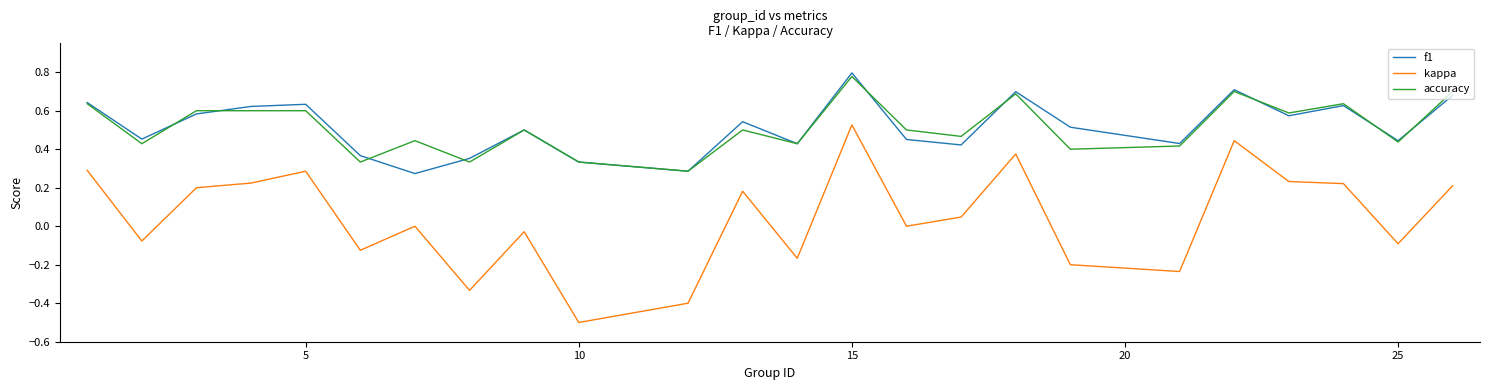

True or false: accuracy and kappa cross at least once.

False